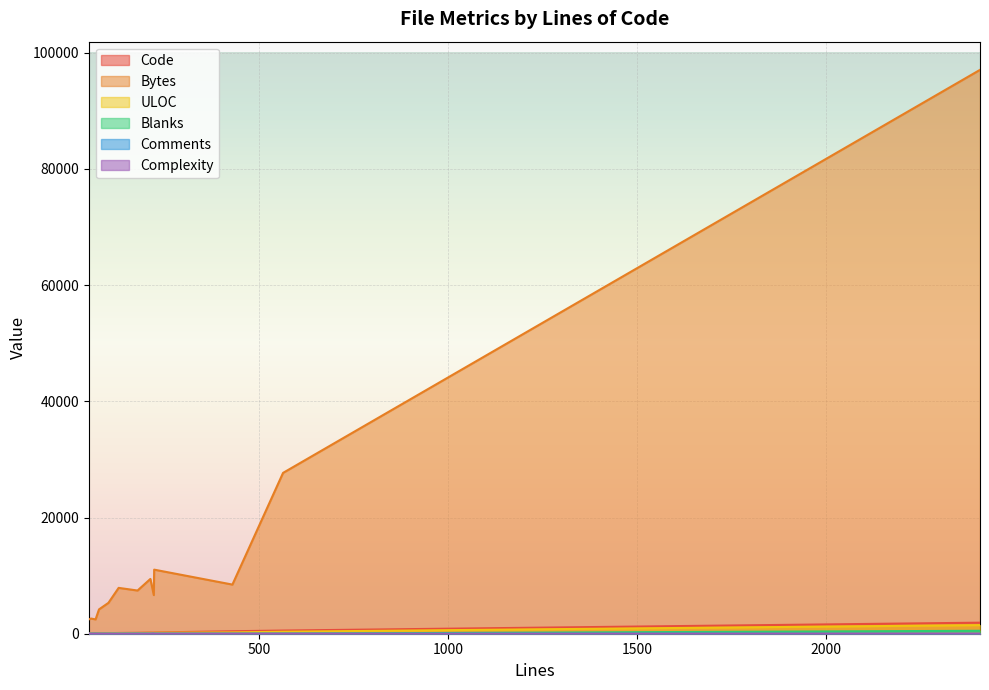

True or false: Blanks and Code cross at least once.

False